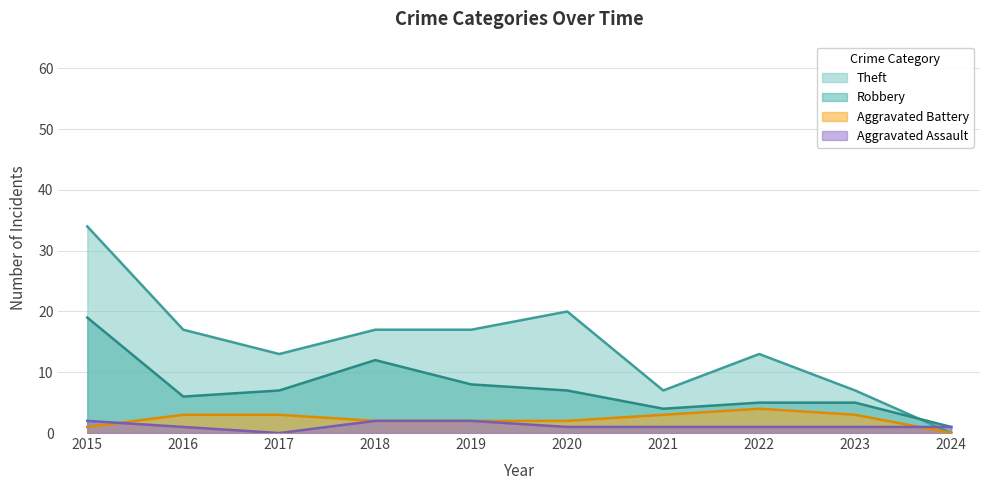

At 2022, list the series in order from largest to smallest.

Theft, Robbery, Aggravated Battery, Aggravated Assault